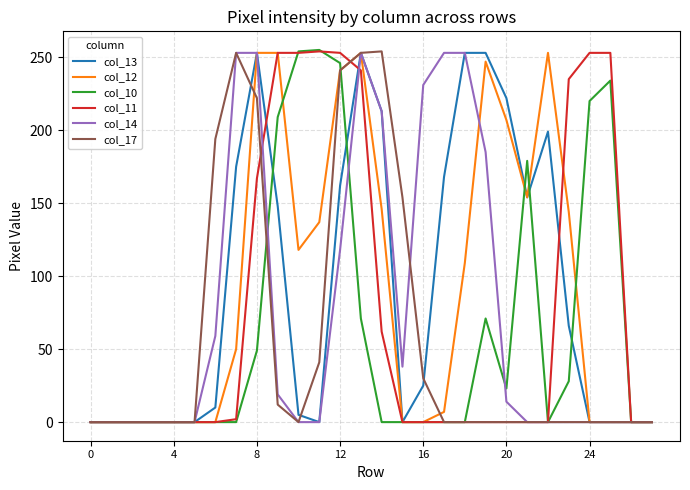

Does the chart display data point markers on the line(s)?

No